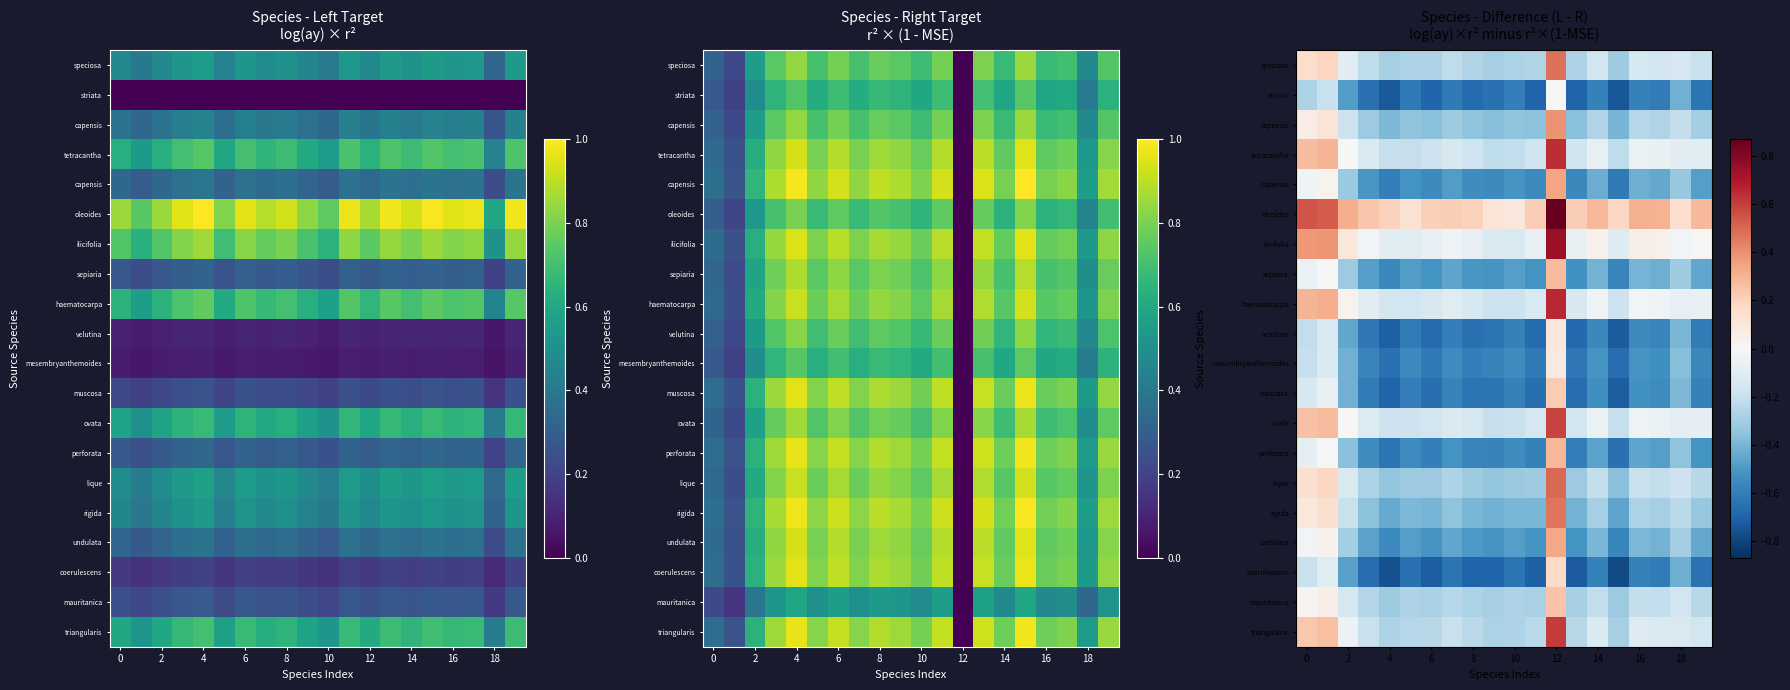

What is the spread (max minus min) of values at 11?

0.9